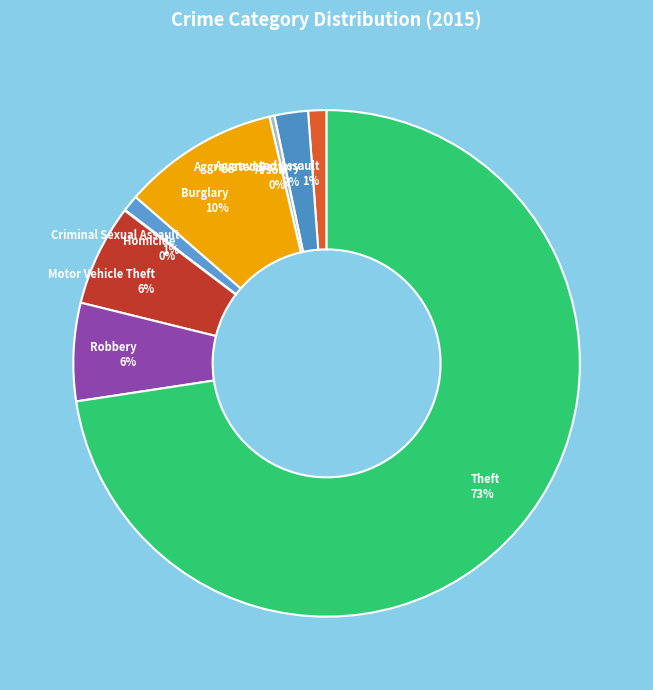

To the nearest percent, what is the average slice percentage?

11%